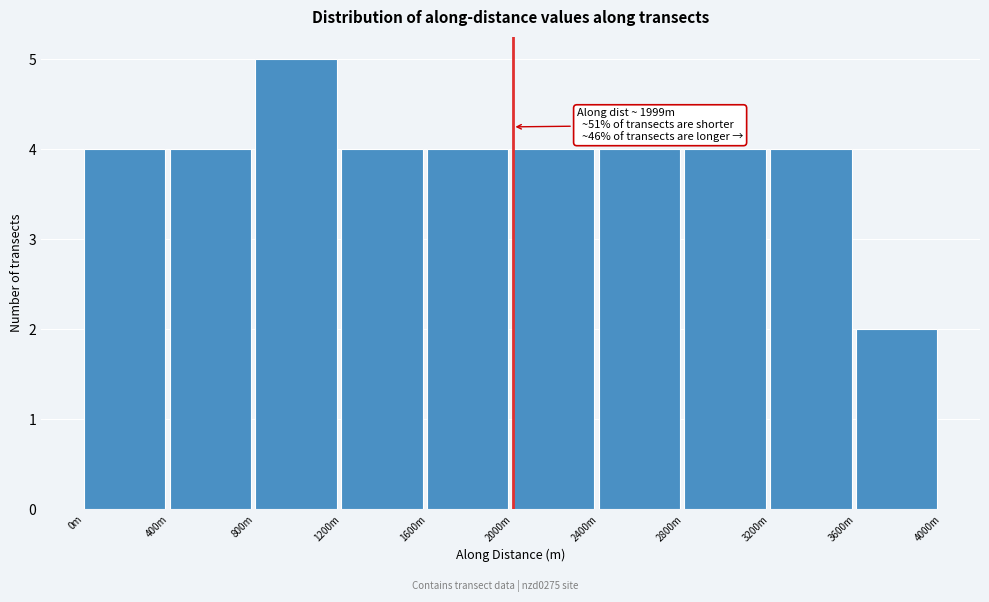

Reading left to right, what are all the values shown in this chart?

4	4	5	4	4	4	4	4	4	2